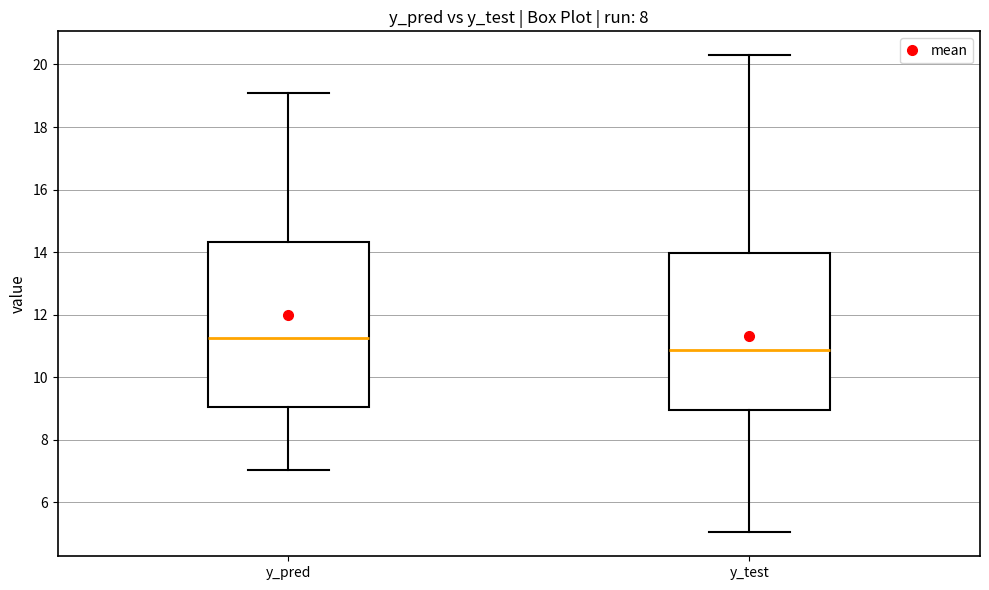

Reading left to right, transcribe this box plot: for each box, give where its median line is, the range the box spans, and where its two whiskers end, as read against the y-axis. The values are not printed on the chart, so give them approximately, as read against the axis.

y_pred: median 11.2, box 9.0 to 14.4, whiskers 7.0 to 19.0
y_test: median 10.8, box 9.0 to 14.0, whiskers 5.0 to 20.2